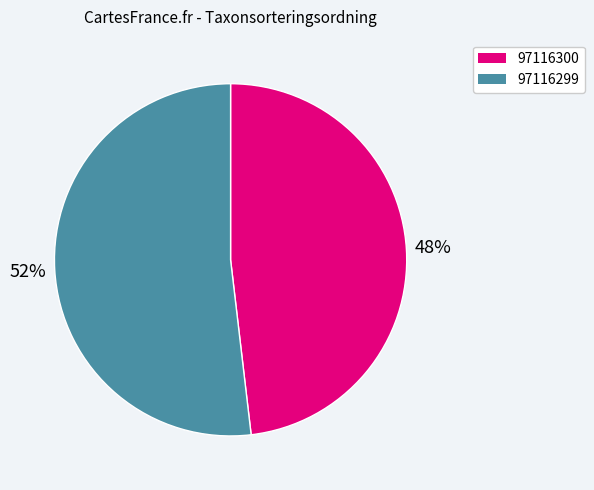

Which category accounts for the majority?

97116299